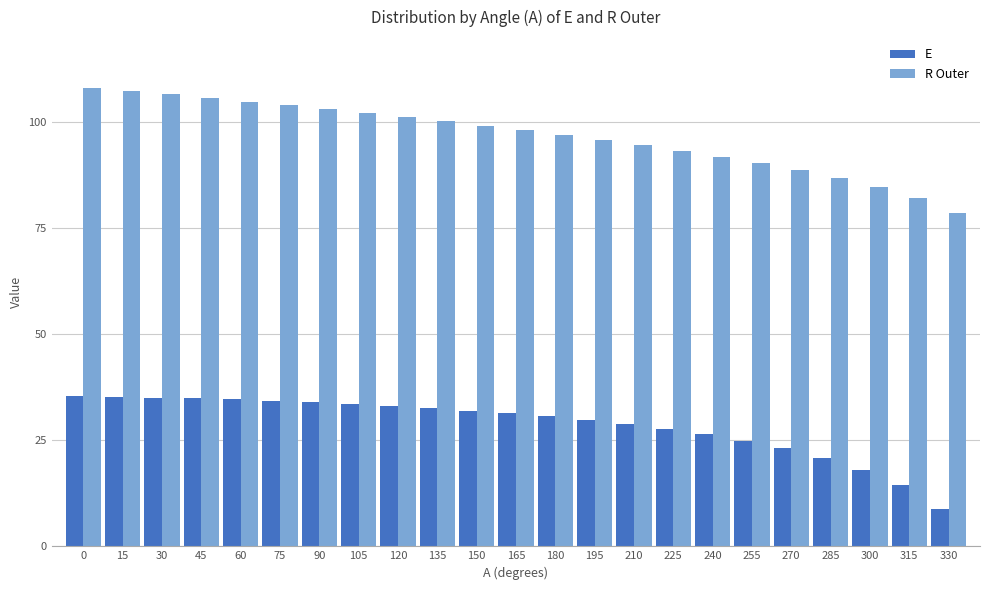

How many data points does each series have?

23